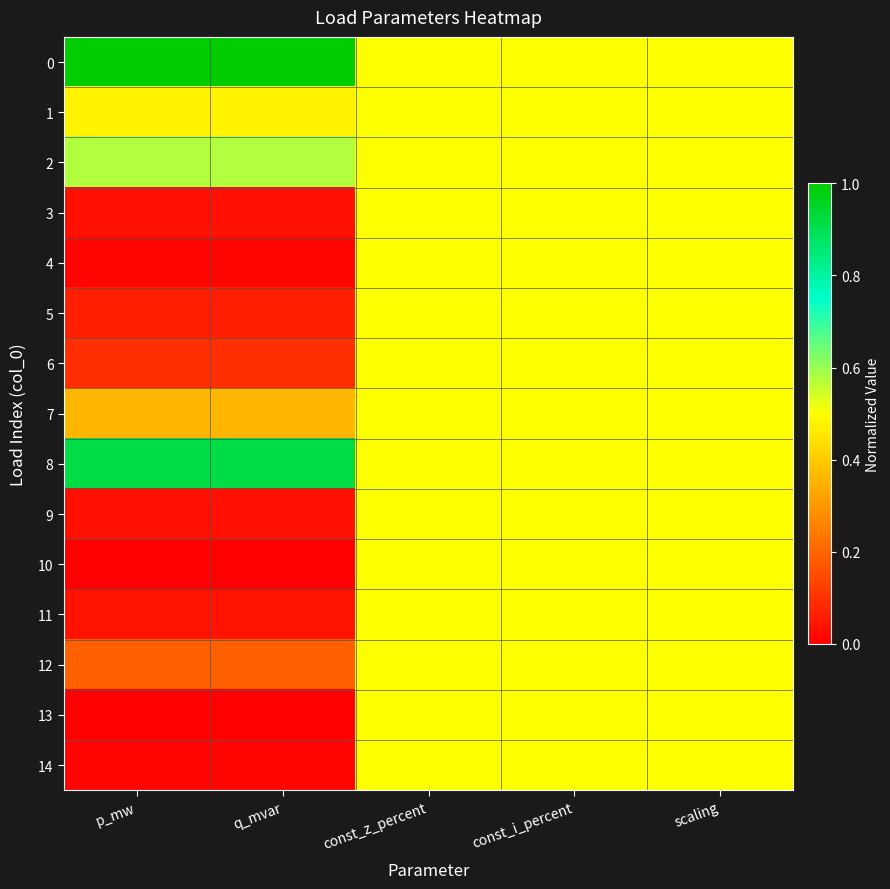

What is the total value across all series at scaling?

7.5